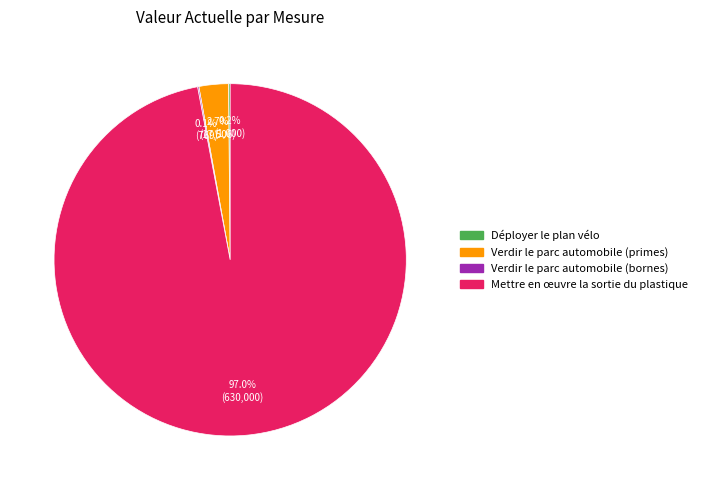

What portion of the pie excludes Mettre en œuvre la sortie du plastique?

3.0%